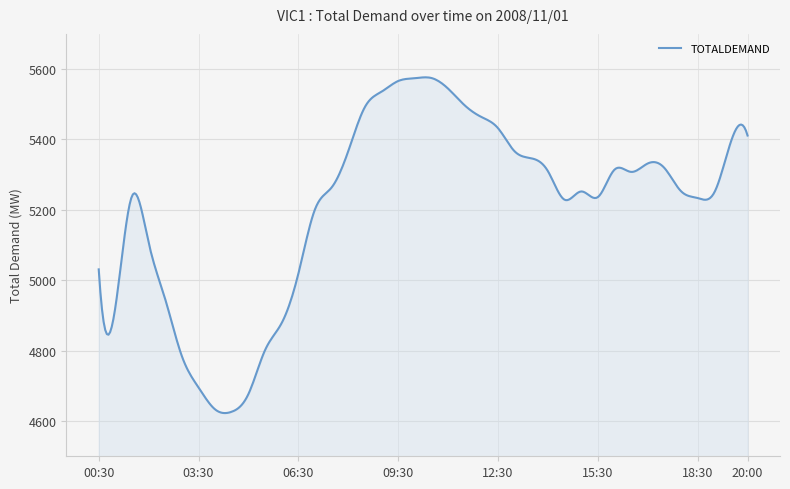

What is the difference between the maximum and second lowest values?

953.8